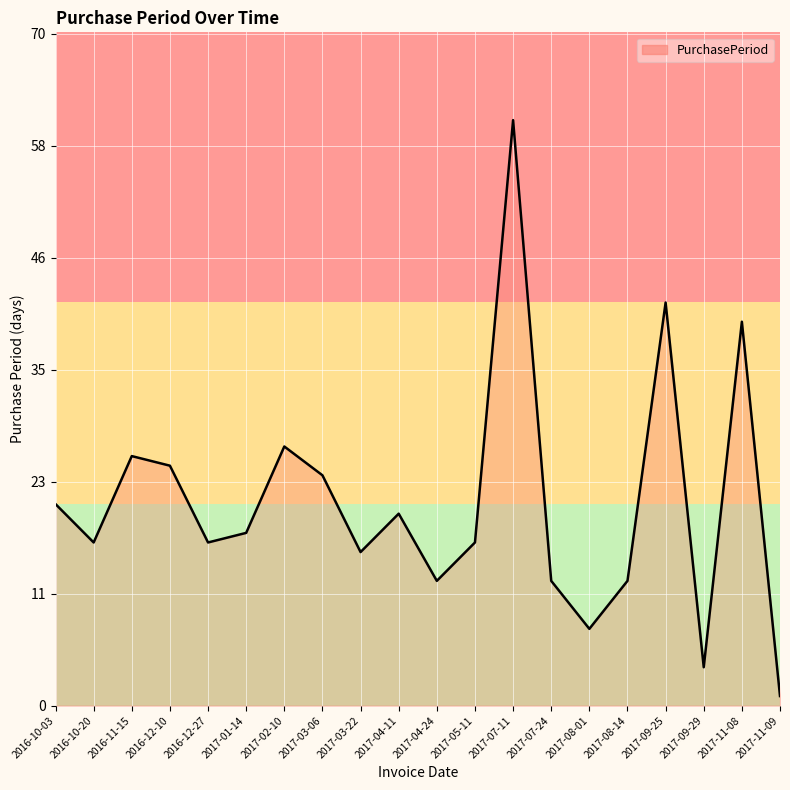

What is the greatest value displayed?

61